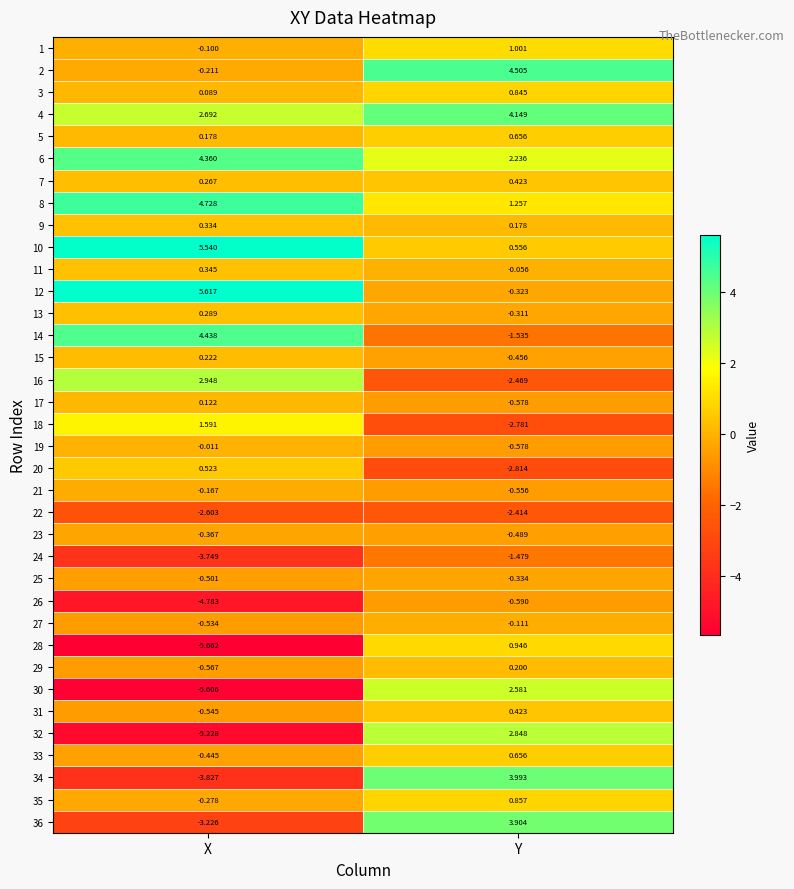

Which category has the lowest value in the 33 series?

X